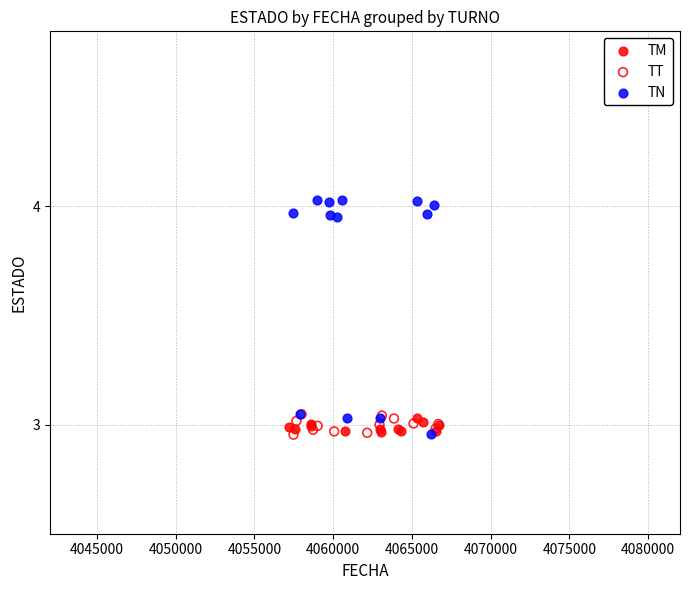

Which series has the widest spread of Y values?

TN